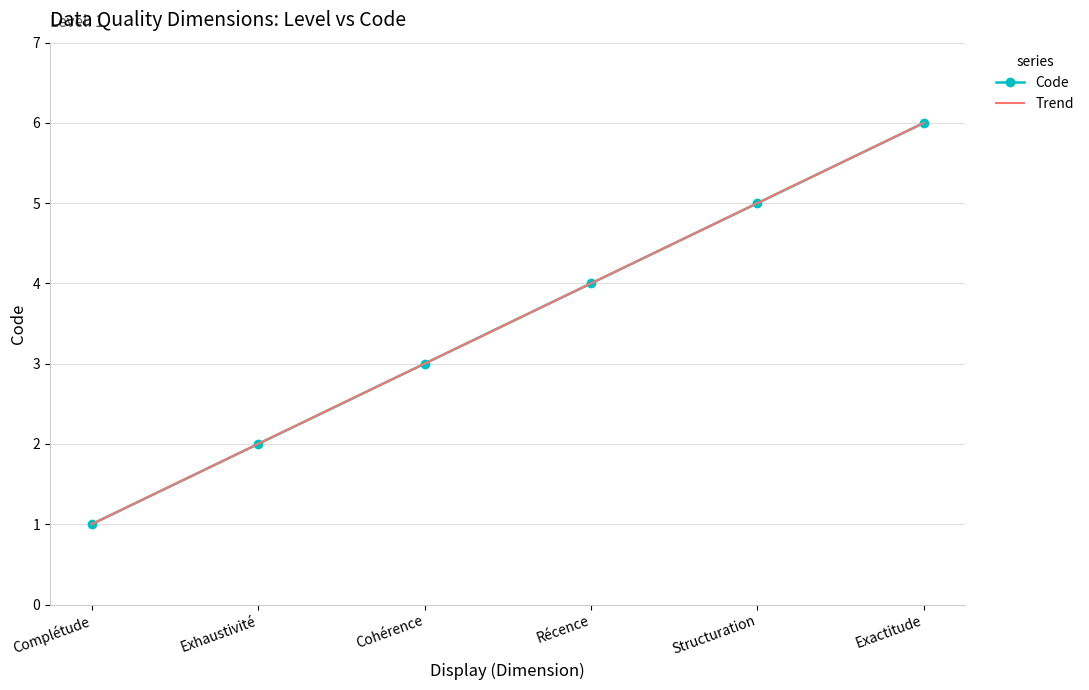

Is it true that Code equals 6.0 at Exactitude?

True